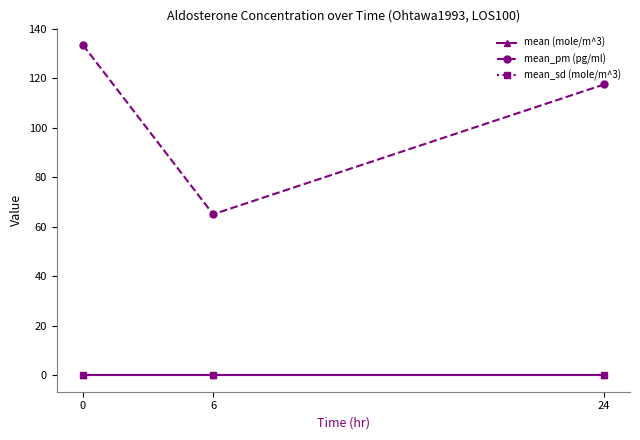

What is the greatest value displayed?

133.4